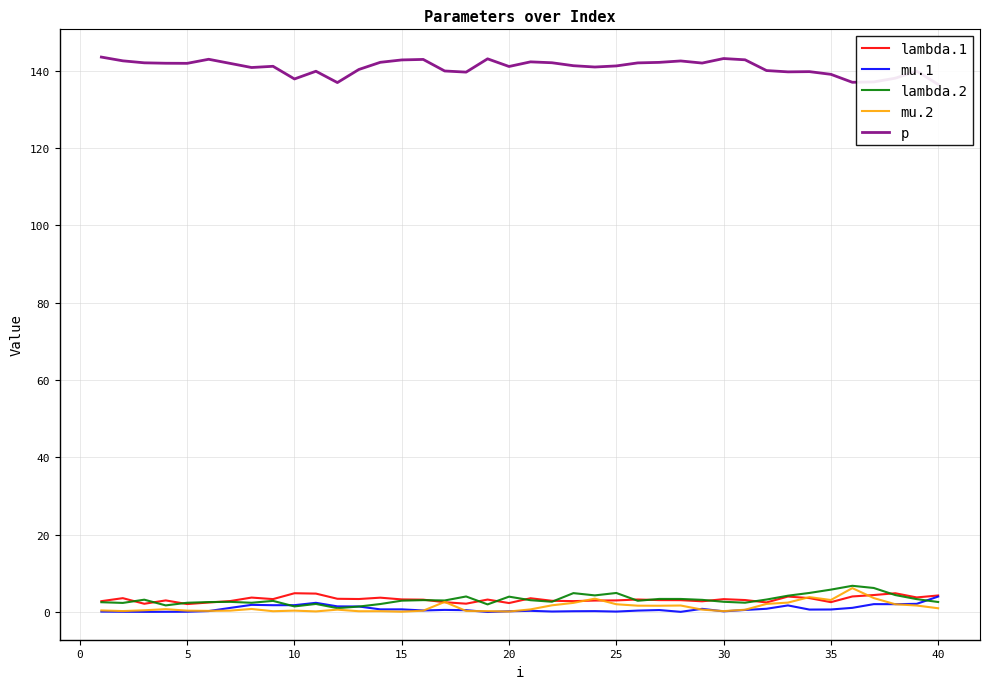

What are all the series names shown in the legend?

lambda.1, mu.1, lambda.2, mu.2, p